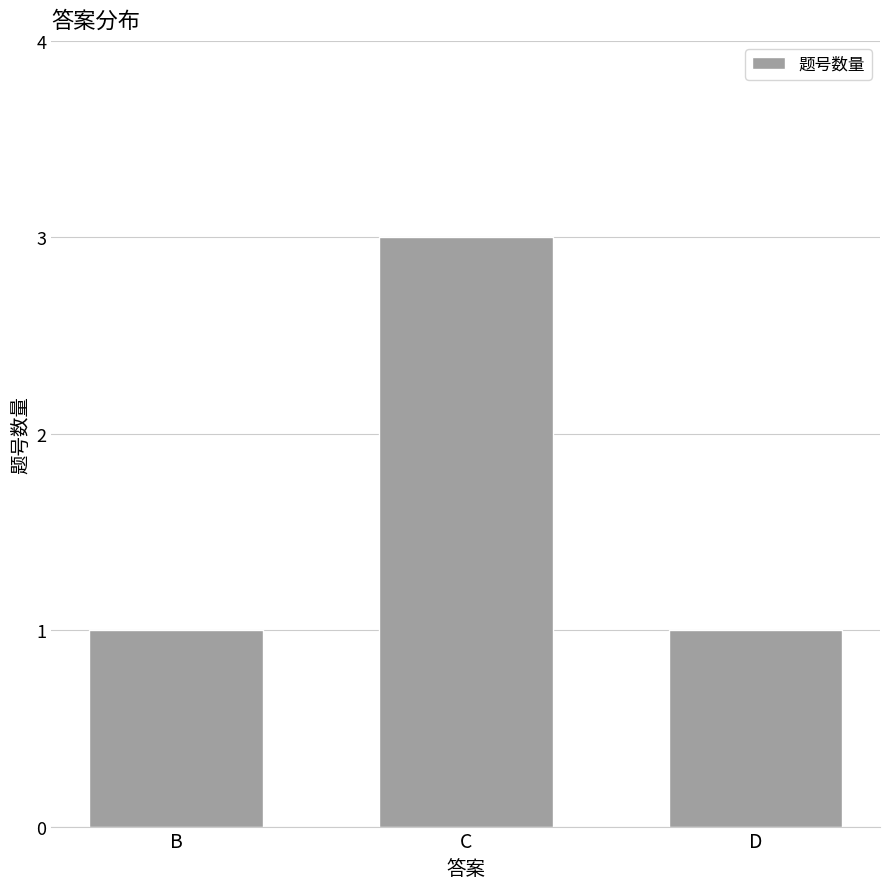

What is the value of the 3rd bar from the left?

1